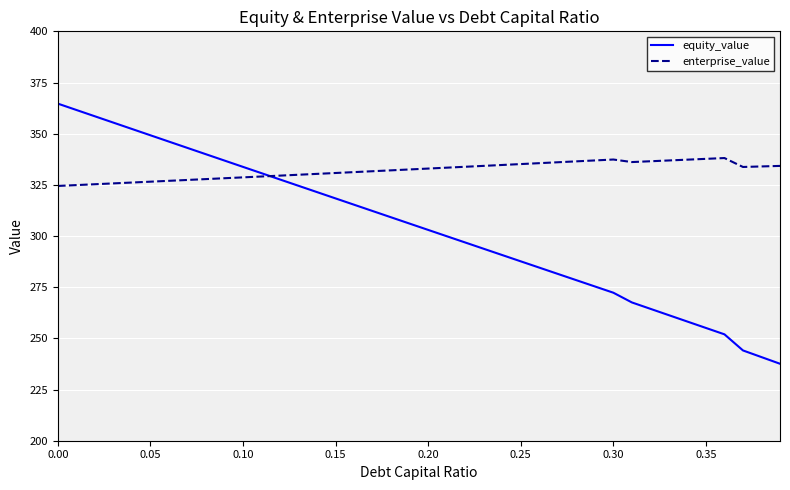

List the series in order of their overall mean, lowest first.

equity_value, enterprise_value